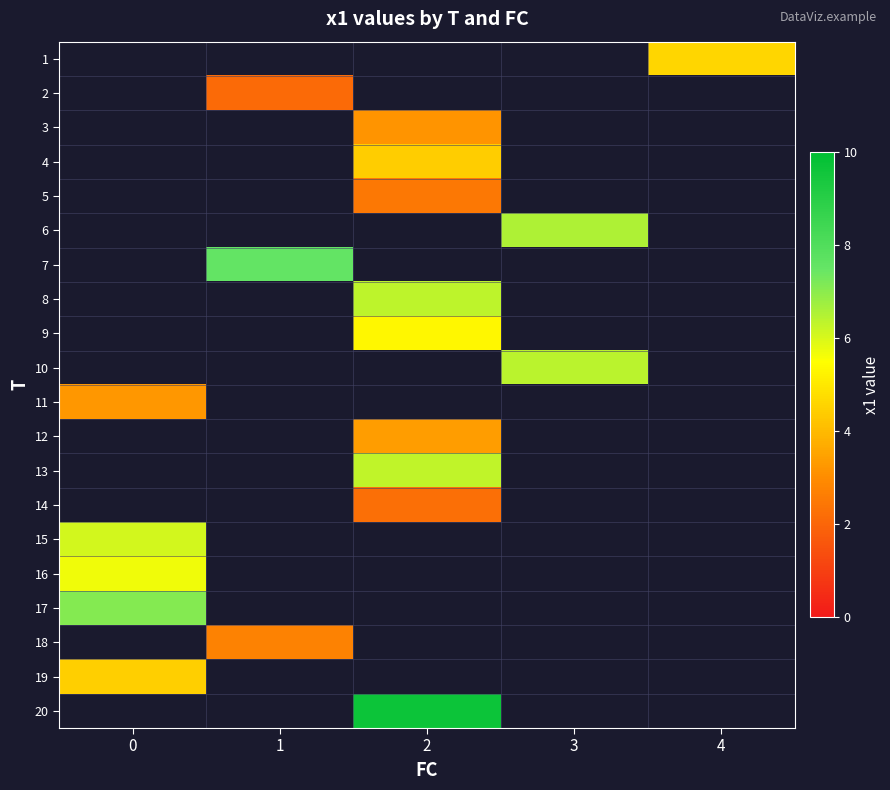

Is the value of 3 at 4 greater than the value of 12 at 1?

No